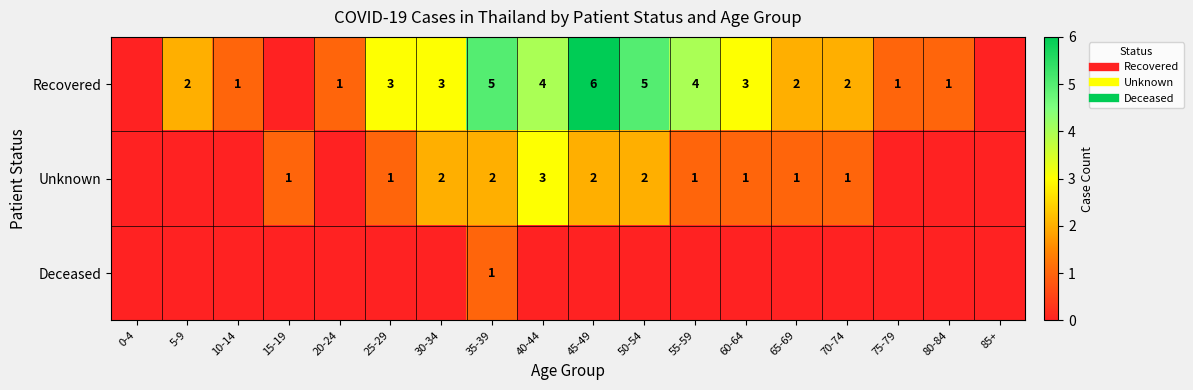

The value of Deceased at 45-49 is -1. True or false?

False